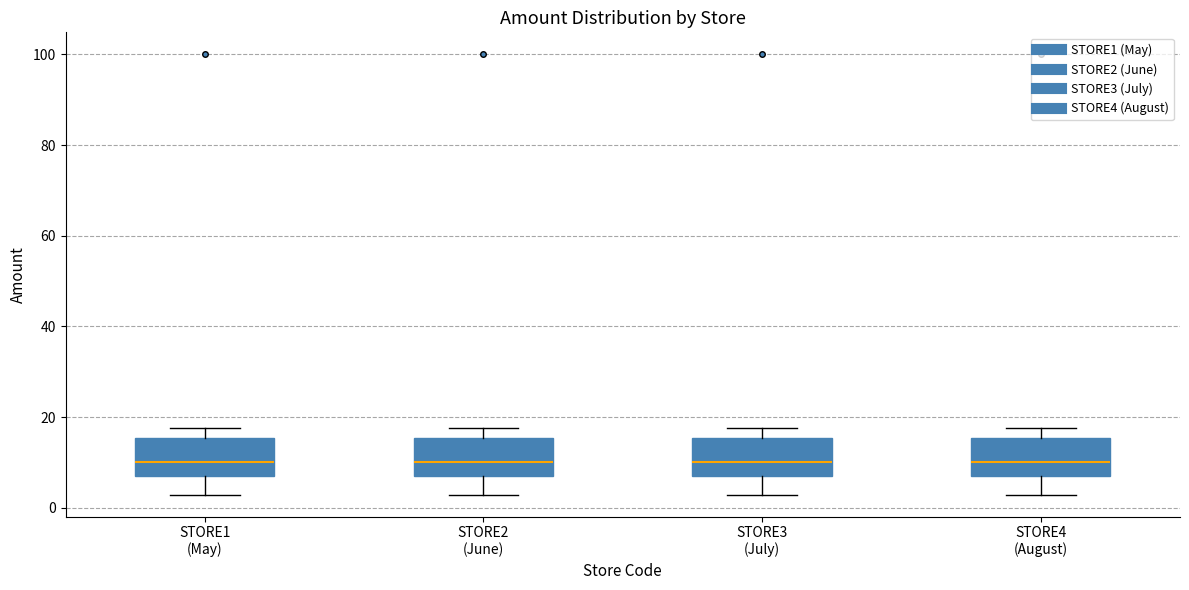

Reading left to right, transcribe this box plot: for each box, give where its median line is, the range the box spans, and where its two whiskers end, as read against the y-axis. The values are not printed on the chart, so give them approximately, as read against the axis.

STORE1 (May): median 10, box 8 to 16, whiskers 2 to 18
STORE2 (June): median 10, box 8 to 16, whiskers 2 to 18
STORE3 (July): median 10, box 8 to 16, whiskers 2 to 18
STORE4 (August): median 10, box 8 to 16, whiskers 2 to 18